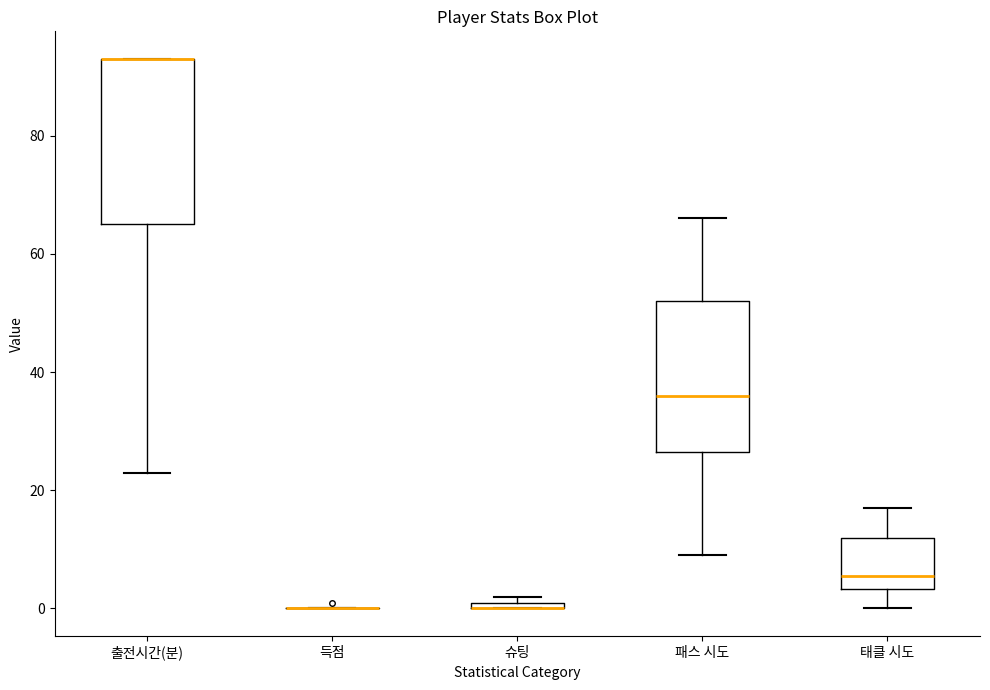

Where does the upper whisker of the box for 태클 시도 end on the y-axis? The values are not printed on the chart, so give them approximately, as read against the axis.

18